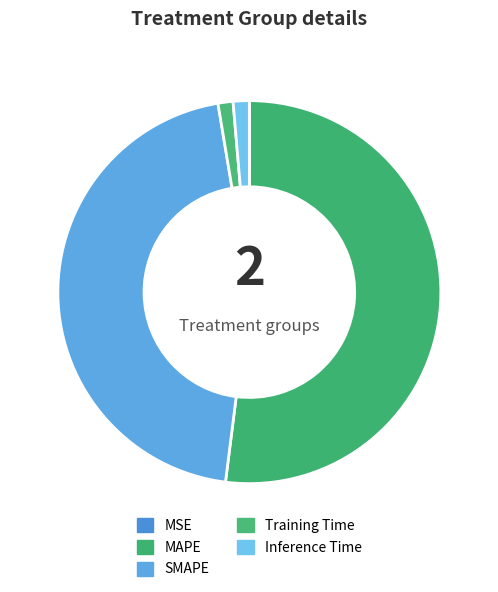

Rank the categories by value from lowest to highest.

MSE, Training Time, Inference Time, SMAPE, MAPE